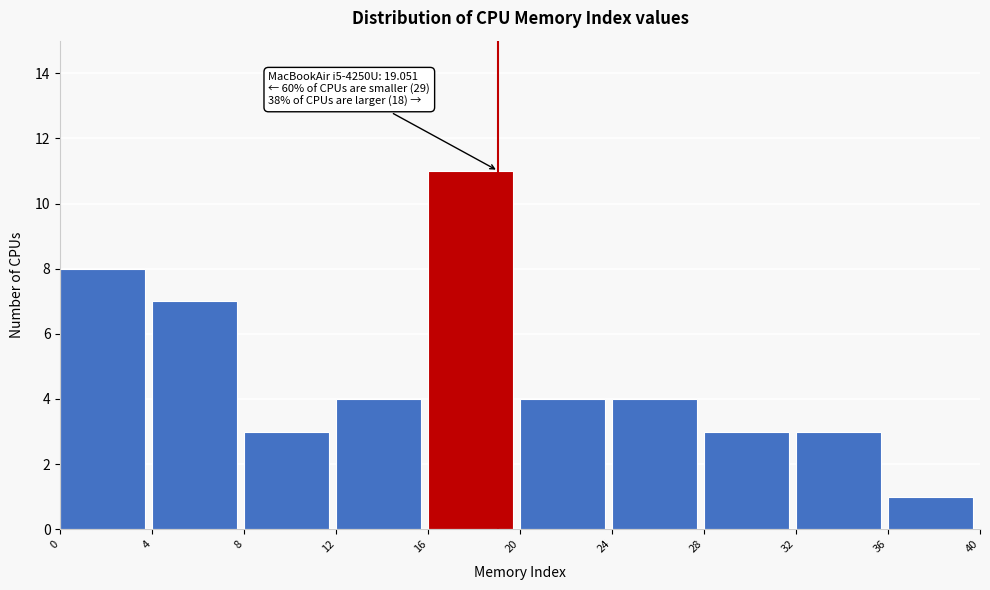

Over which range of the x-axis is the bar tallest?

16 to 20